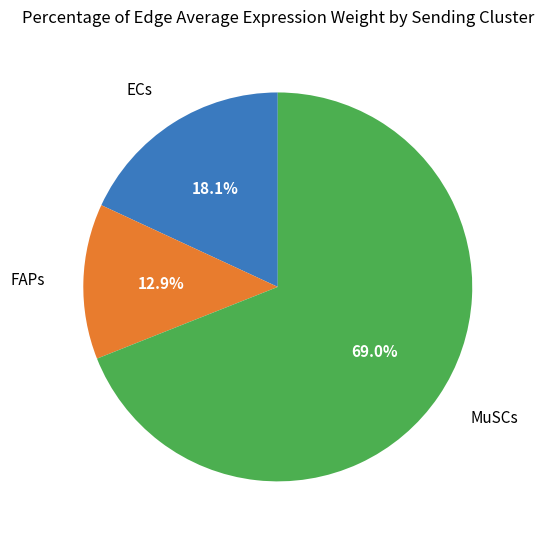

Is there any slice that represents more than half of the pie?

Yes